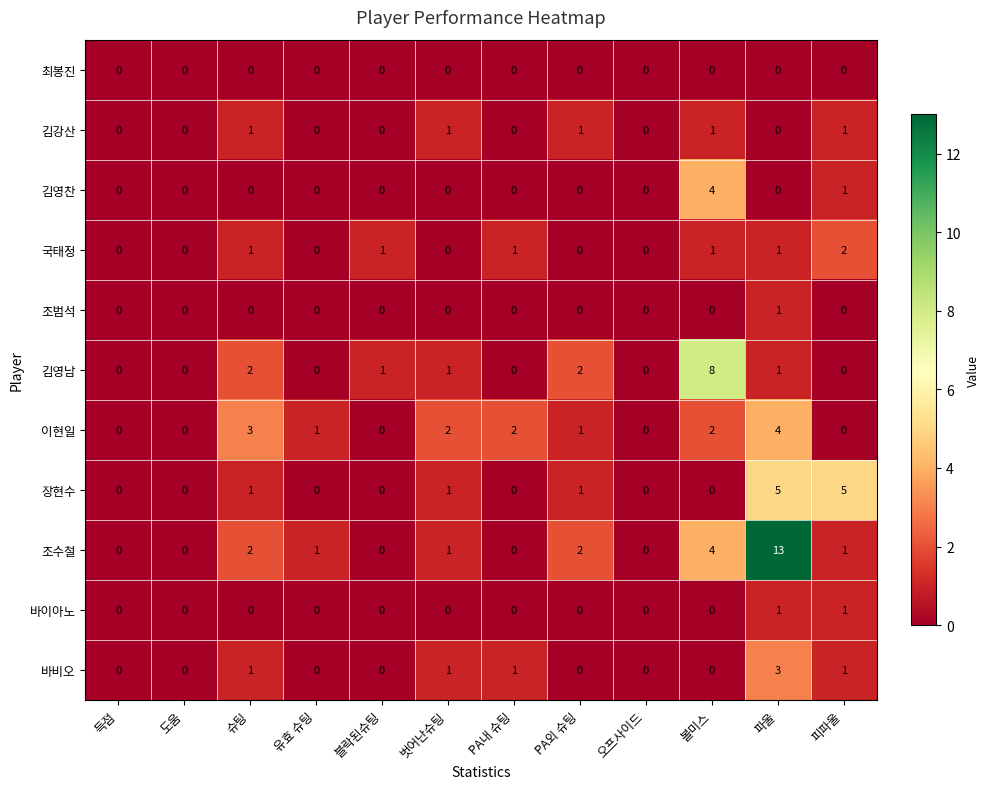

Which series changed the most between 슈팅 and 블락된슈팅?

이현일